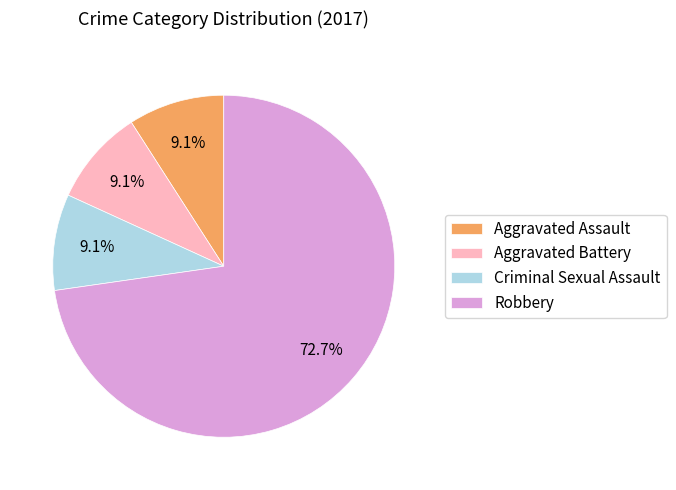

To the nearest percent, what percentage of the pie is Criminal Sexual Assault?

9%